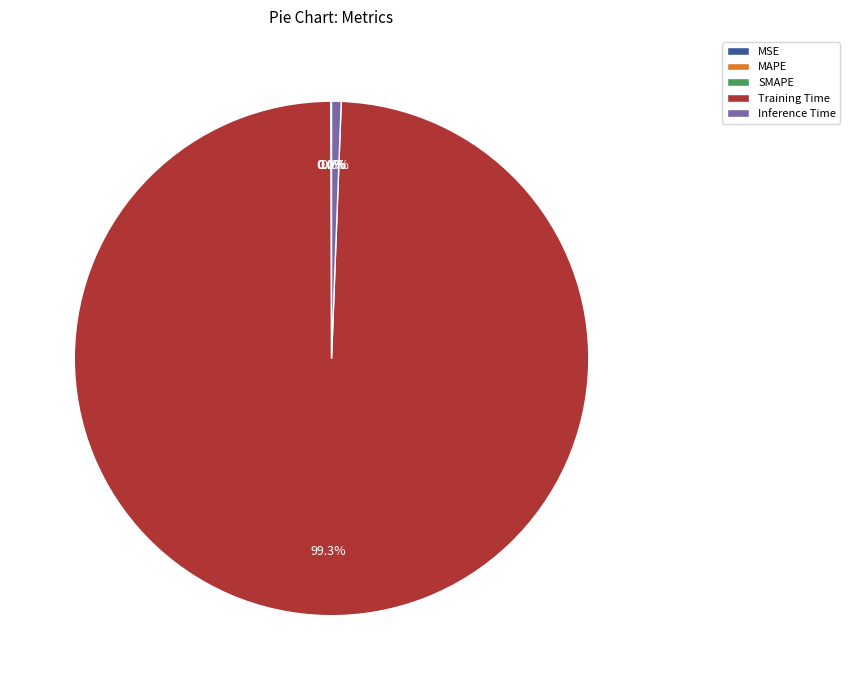

Is there any slice that represents more than half of the pie?

Yes